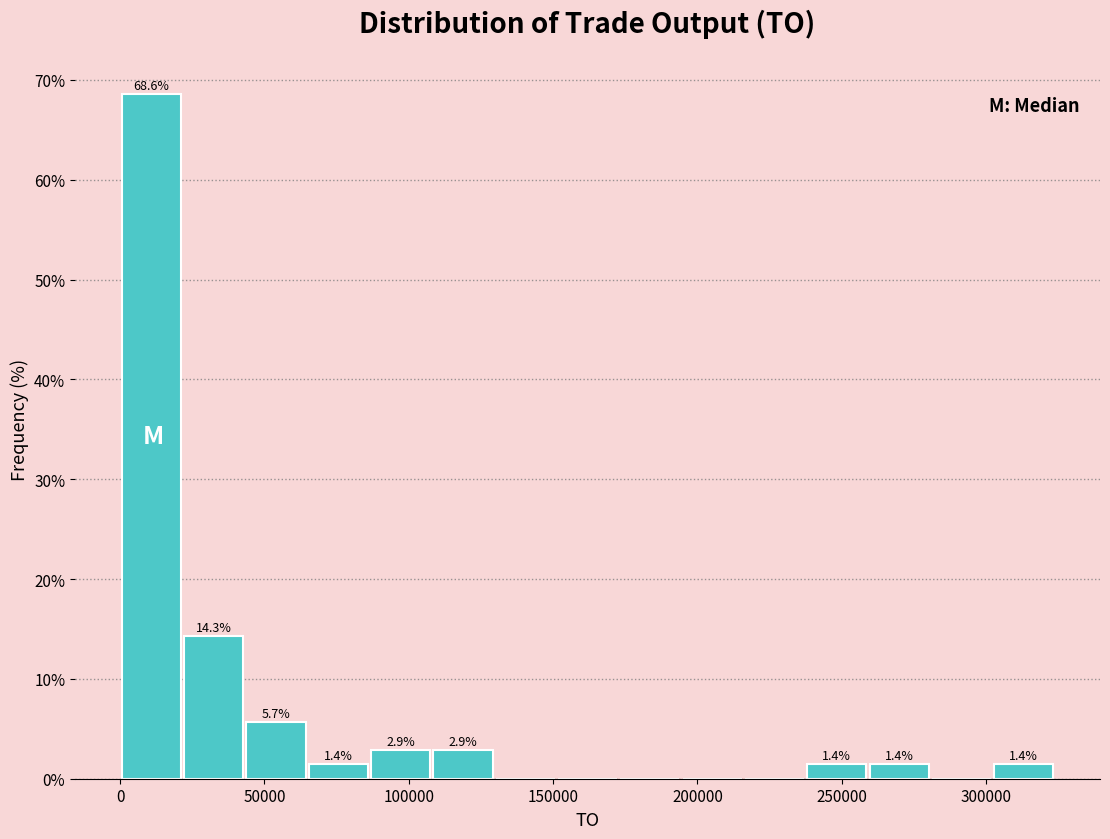

Over which range of the x-axis is the bar tallest?

0 to 20000